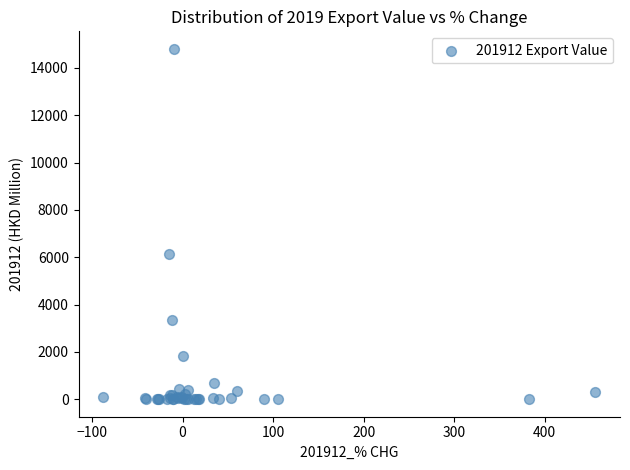

What Y value in the scatter plot is closest to 7402?

6148.3